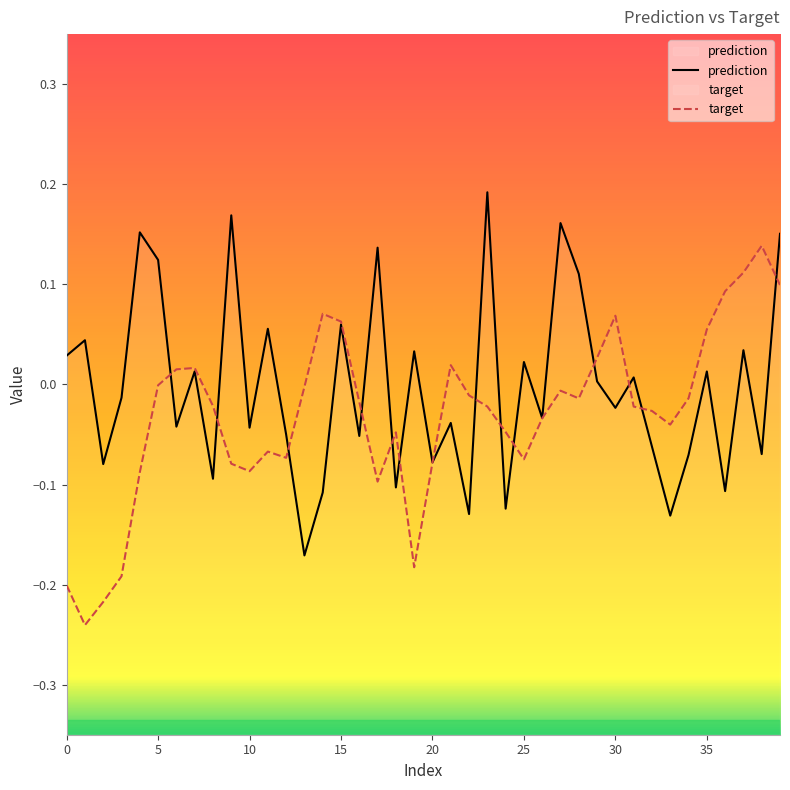

What is the difference between the maximum and minimum values in the target series?

0.4